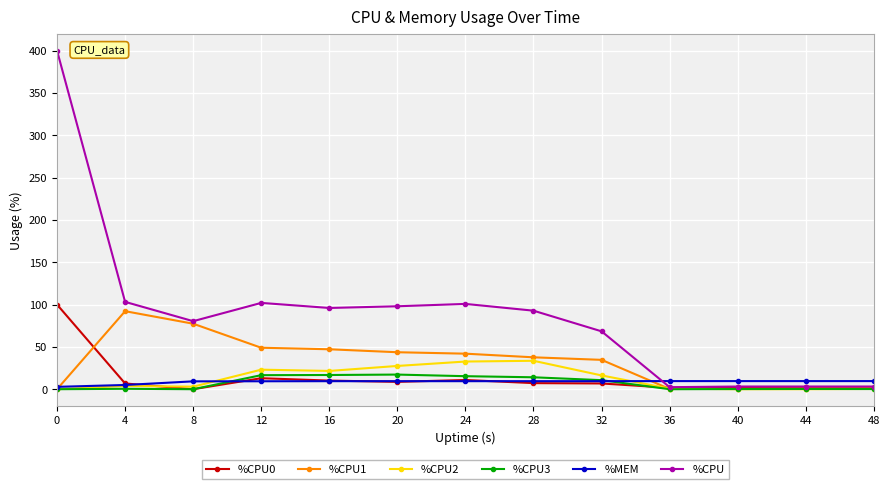

What is the difference between the highest and lowest values at 12?

92.6